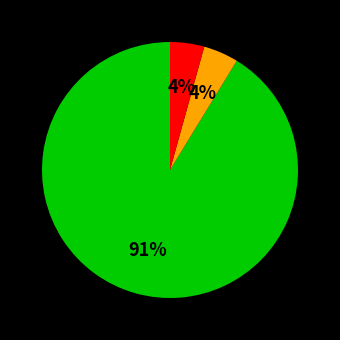

To the nearest percent, what is the average slice percentage?

33%